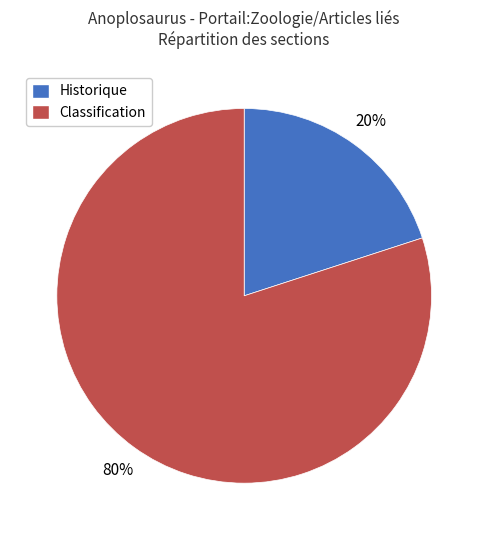

Rank the categories by value from highest to lowest.

Classification, Historique